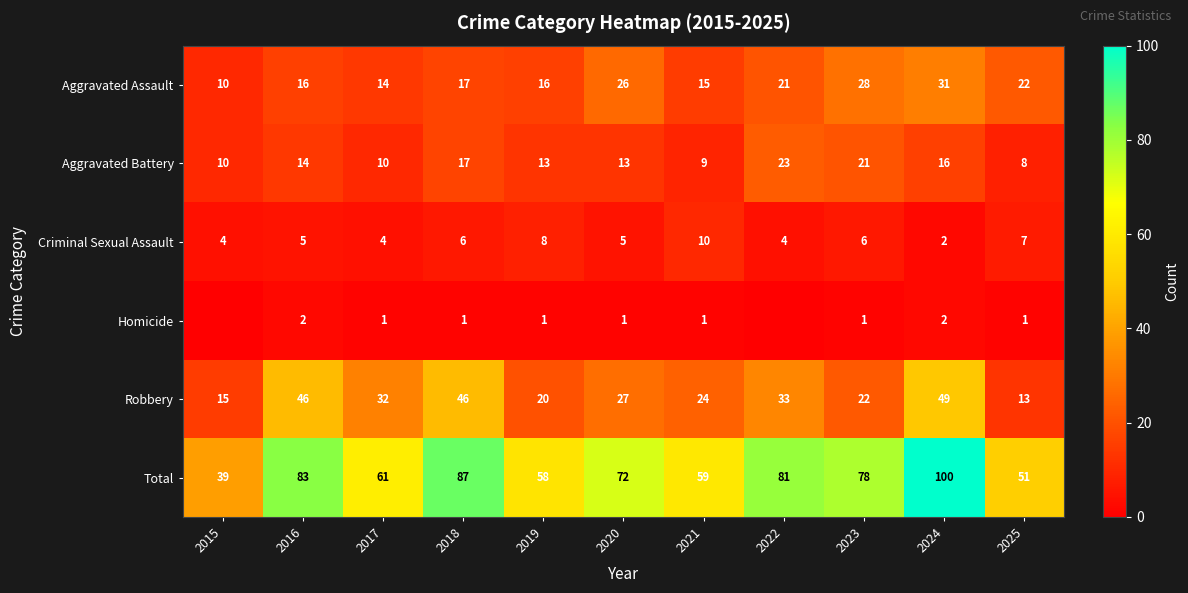

Which series changed the most between 2016 and 2019?

Robbery